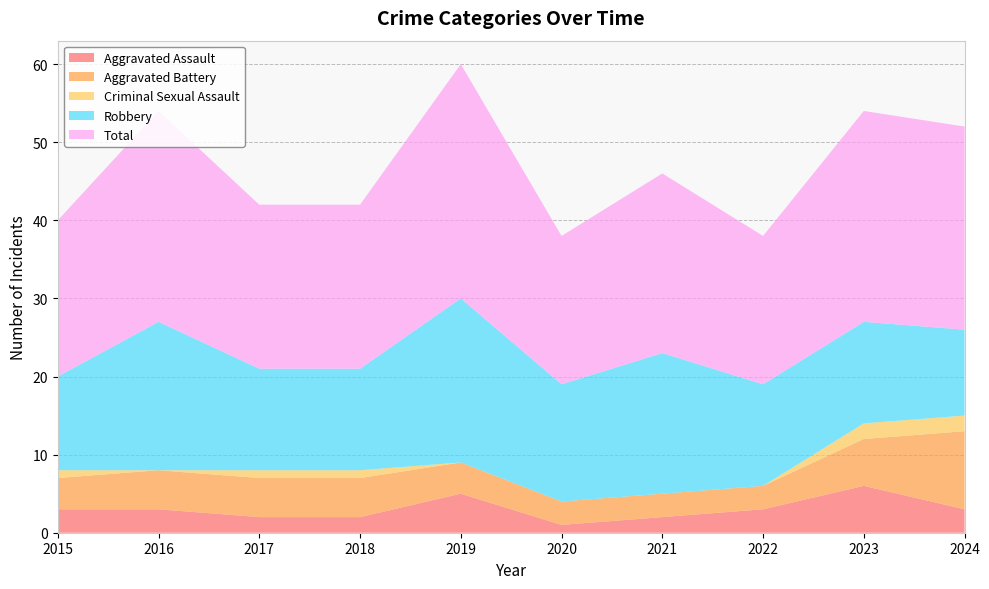

Reading left to right, what are all the values shown in this chart?

Aggravated Assault: 2015=3	2016=3	2017=2	2018=2	2019=5	2020=1	2021=2	2022=3	2023=6	2024=3
Aggravated Battery: 2015=4	2016=5	2017=5	2018=5	2019=4	2020=3	2021=3	2022=3	2023=6	2024=10
Criminal Sexual Assault: 2015=1	2016=0	2017=1	2018=1	2019=0	2020=0	2021=0	2022=0	2023=2	2024=2
Robbery: 2015=12	2016=19	2017=13	2018=13	2019=21	2020=15	2021=18	2022=13	2023=13	2024=11
Total: 2015=20	2016=27	2017=21	2018=21	2019=30	2020=19	2021=23	2022=19	2023=27	2024=26